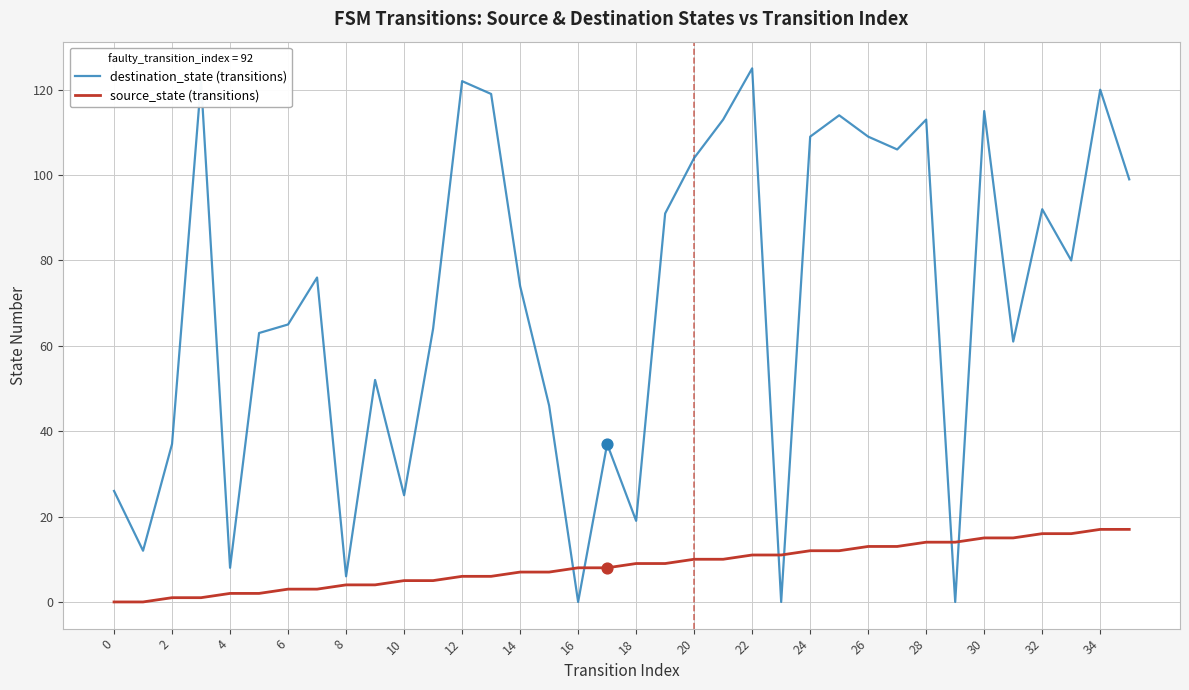

What are all the series names shown in the legend?

destination_state (transitions), source_state (transitions)